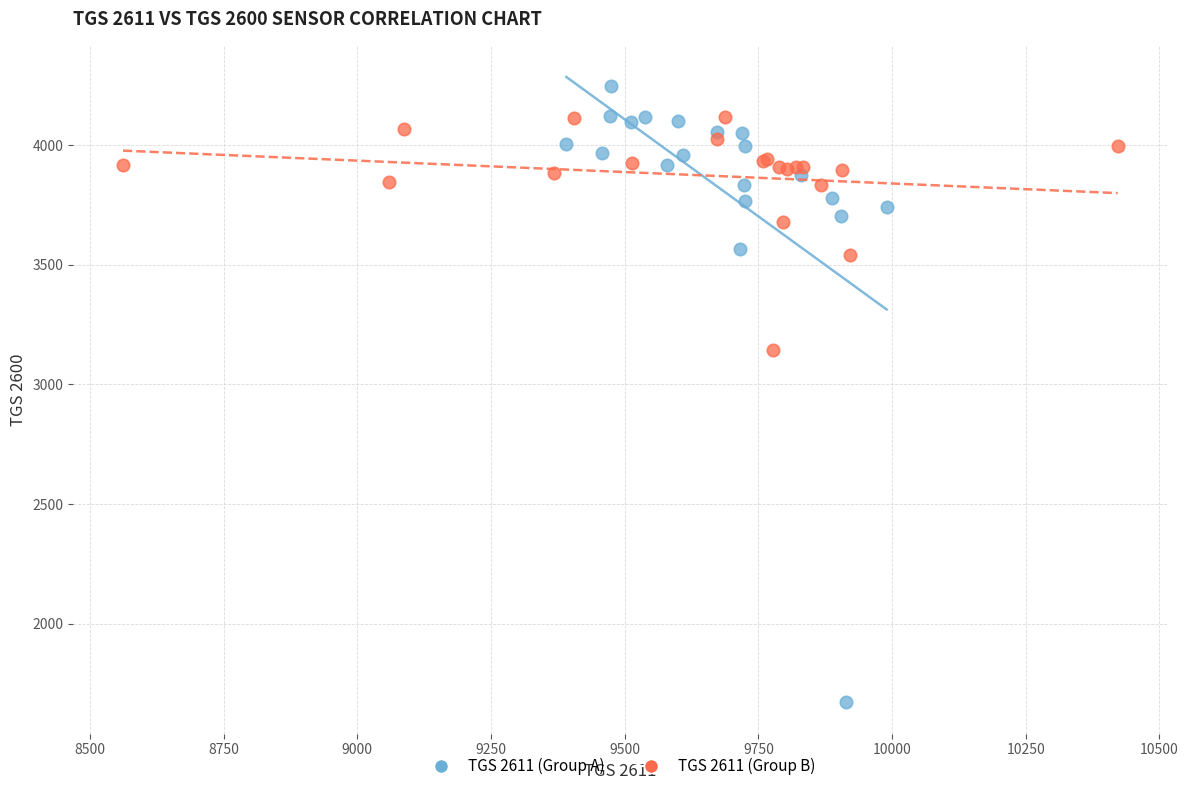

Which series contains the lowest Y value?

TGS 2611 (Group A)